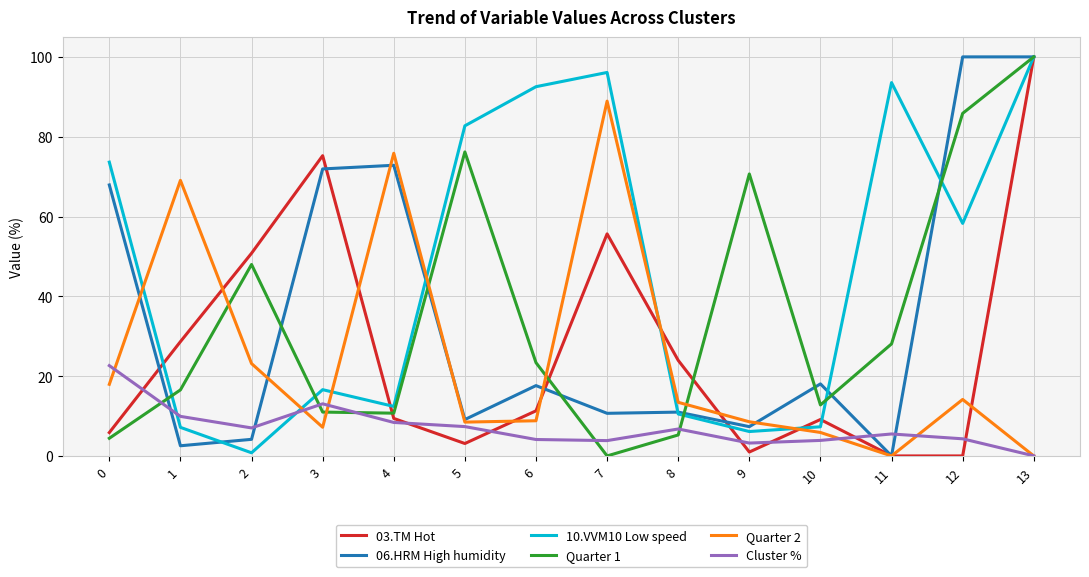

Which series has the largest total across all categories?

10.VVM10 Low speed